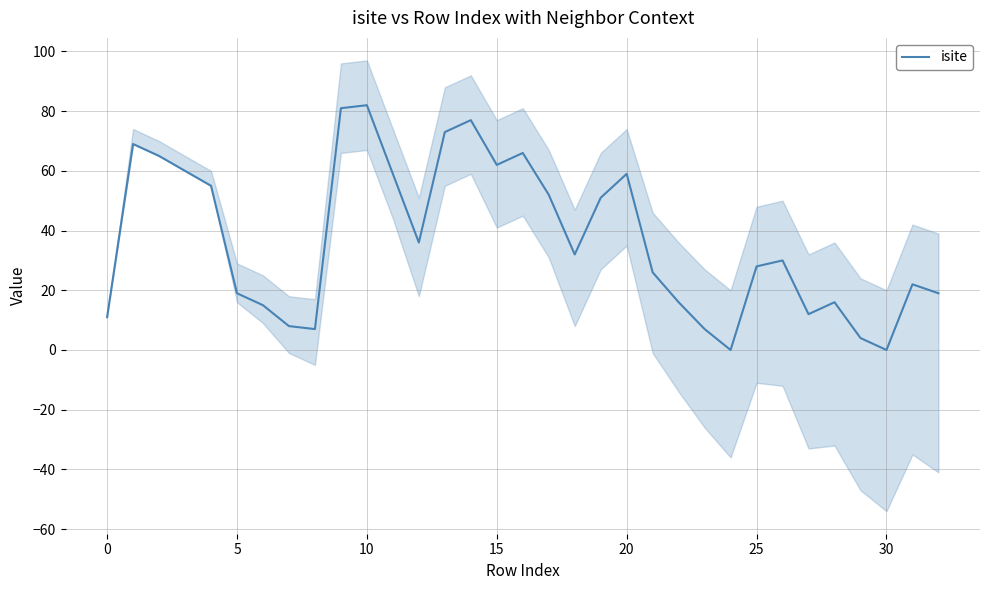

How many values are above zero?

31